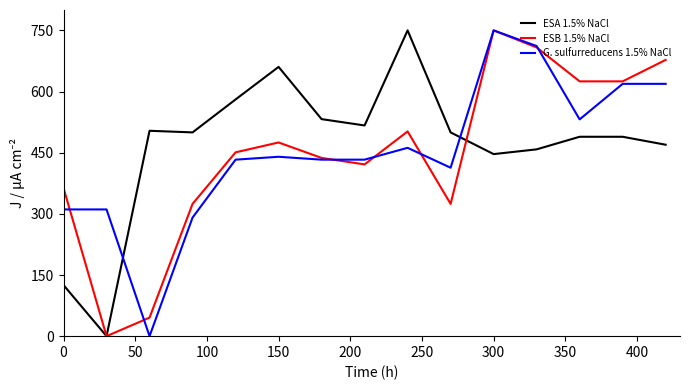

Which series ends up on top after the final intersection of ESA 1.5% NaCl and G. sulfurreducens 1.5% NaCl?

G. sulfurreducens 1.5% NaCl